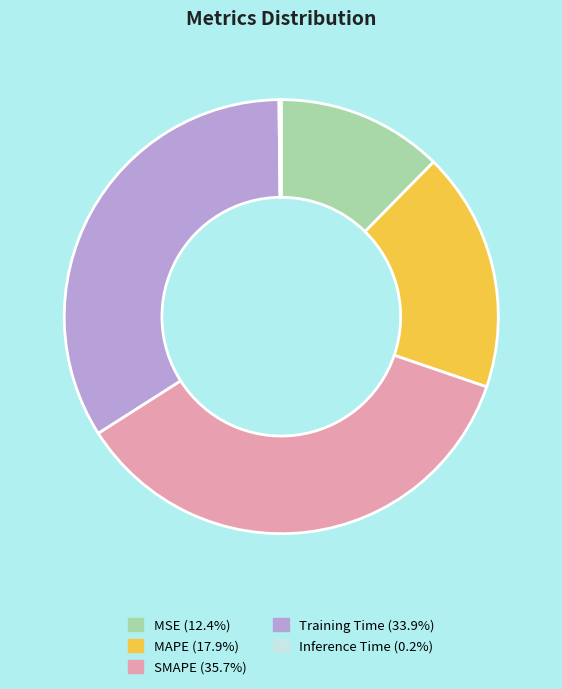

Do Training Time (33.9%) and MSE (12.4%) together represent more than half of the pie?

No